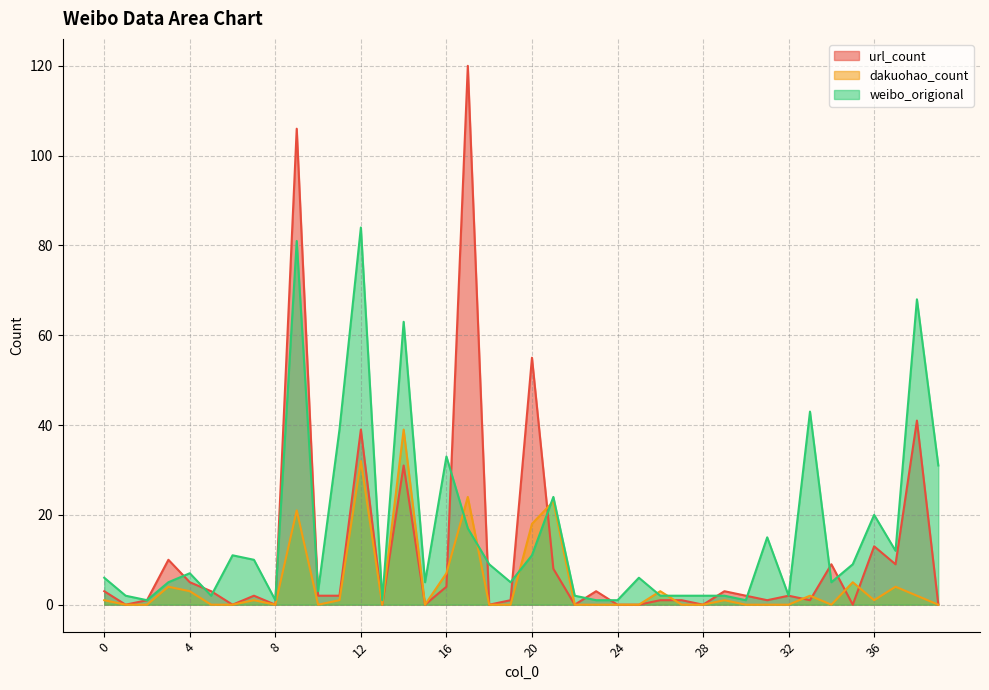

Where is weibo_origional nearest to the value 42?

33